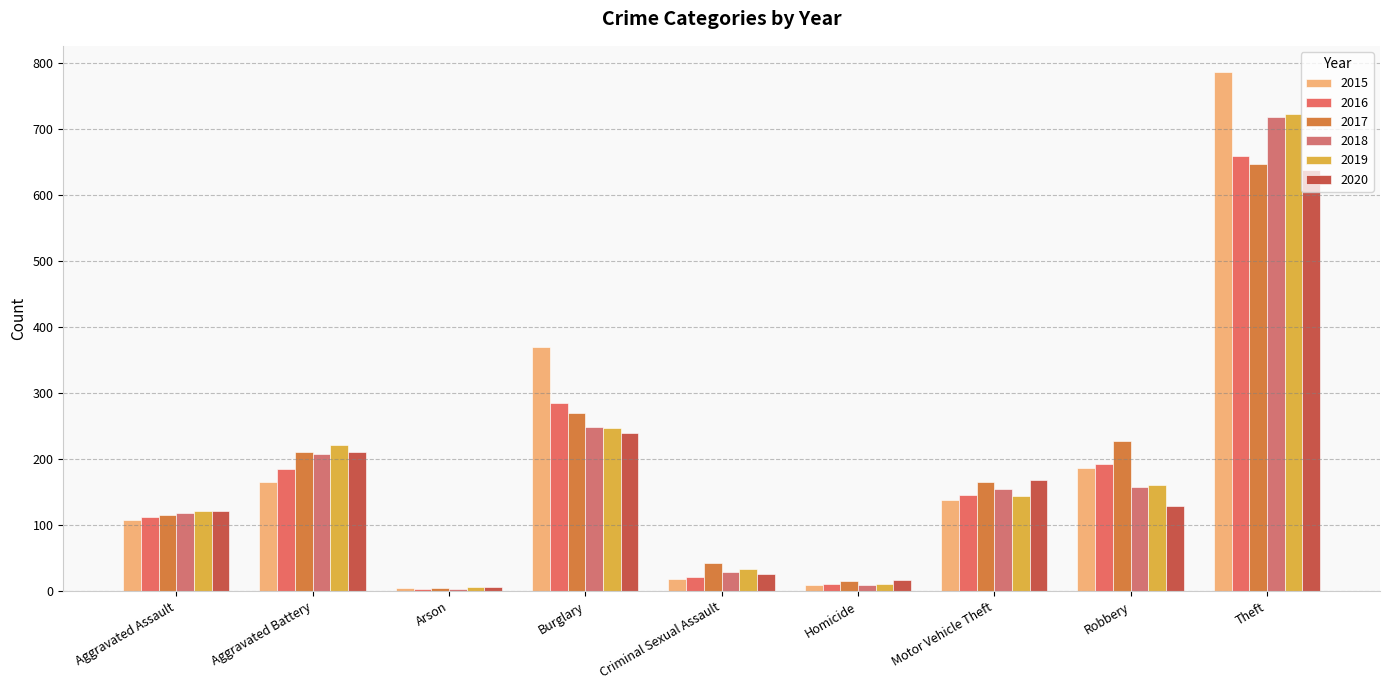

What is the spread (max minus min) of values at Motor Vehicle Theft?

31